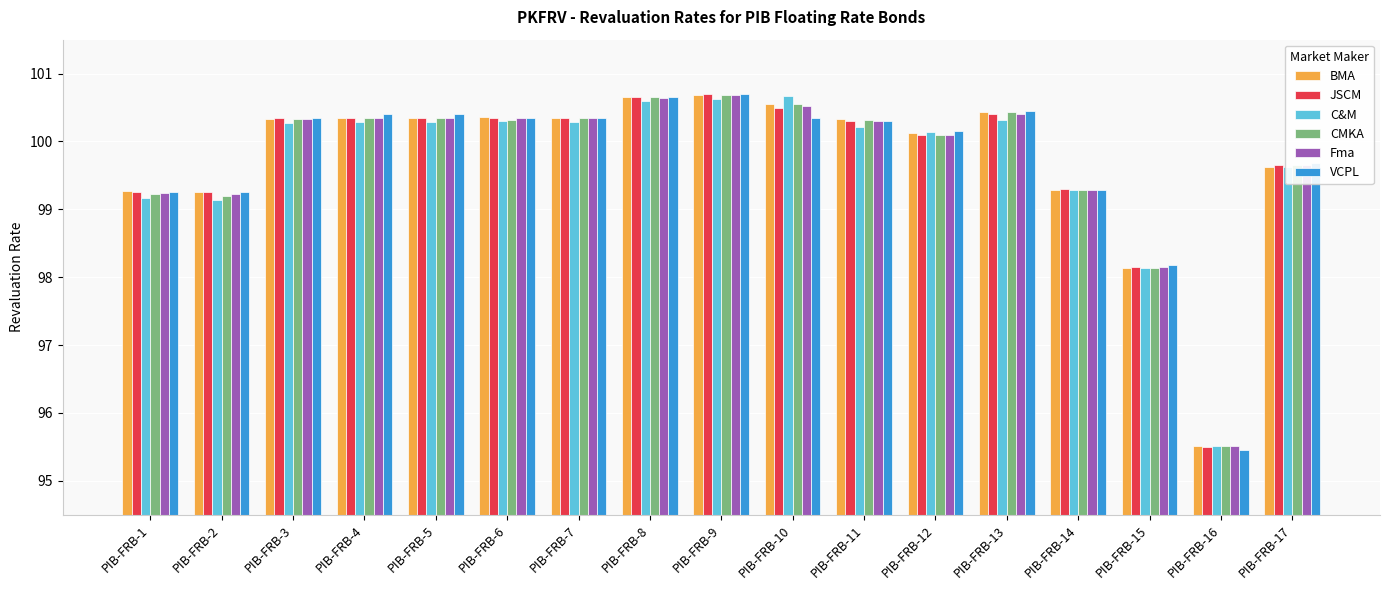

What is the minimum value shown in the chart?

95.5